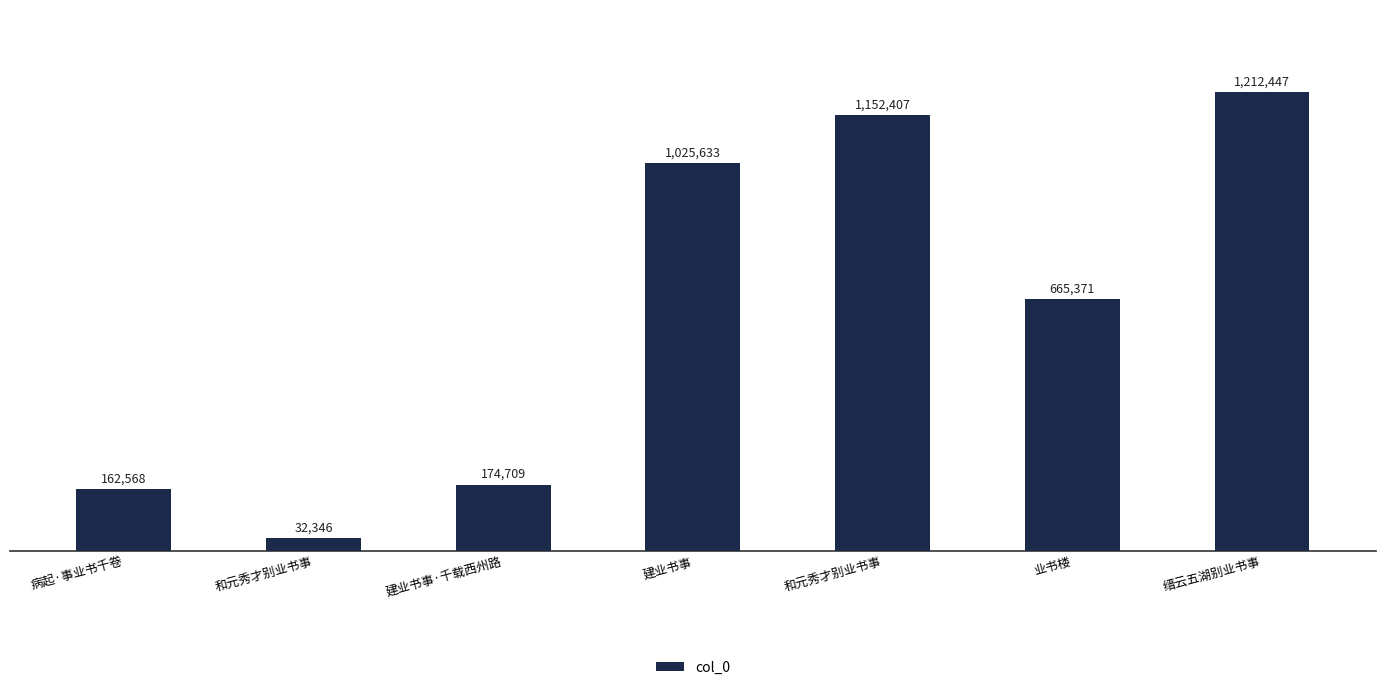

What is the label of the 7th bar from the right?

病起·事业书千卷